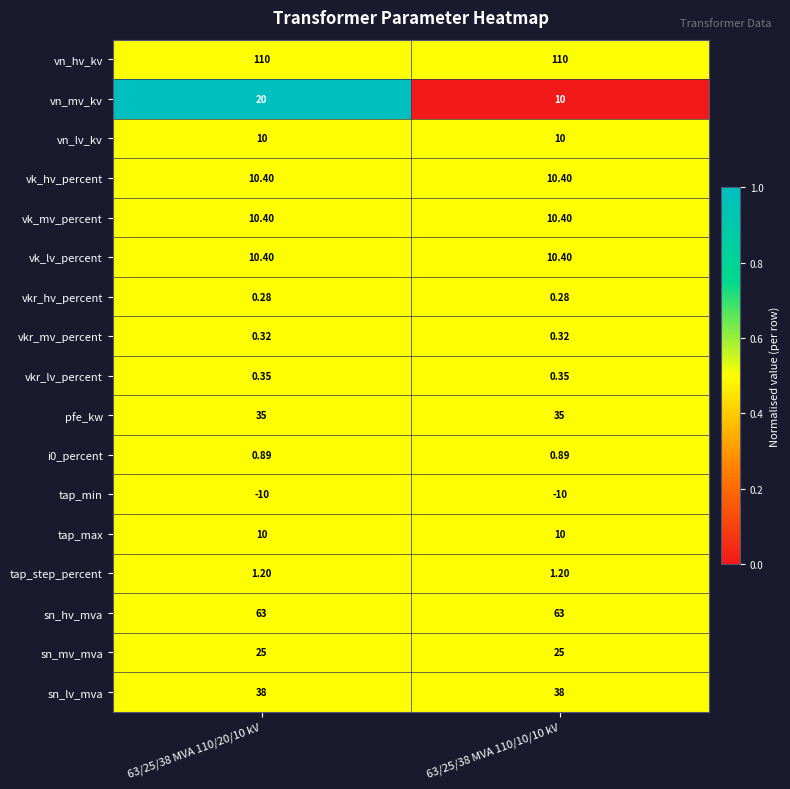

Is the value of i0_percent at 63/25/38 MVA 110/10/10 kV greater than the value of sn_lv_mva at 63/25/38 MVA 110/20/10 kV?

No